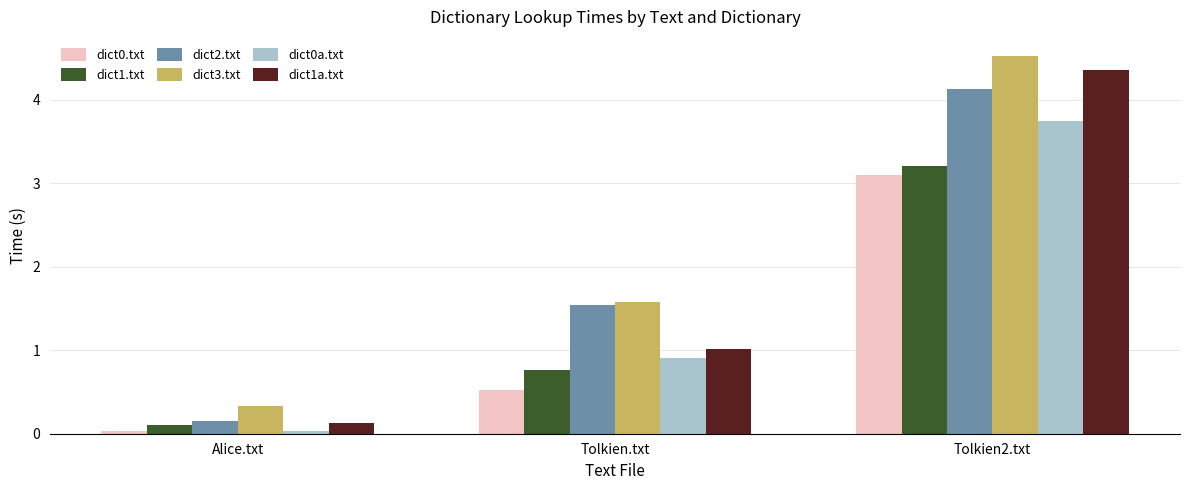

Which category has the highest value across all series?

Tolkien2.txt